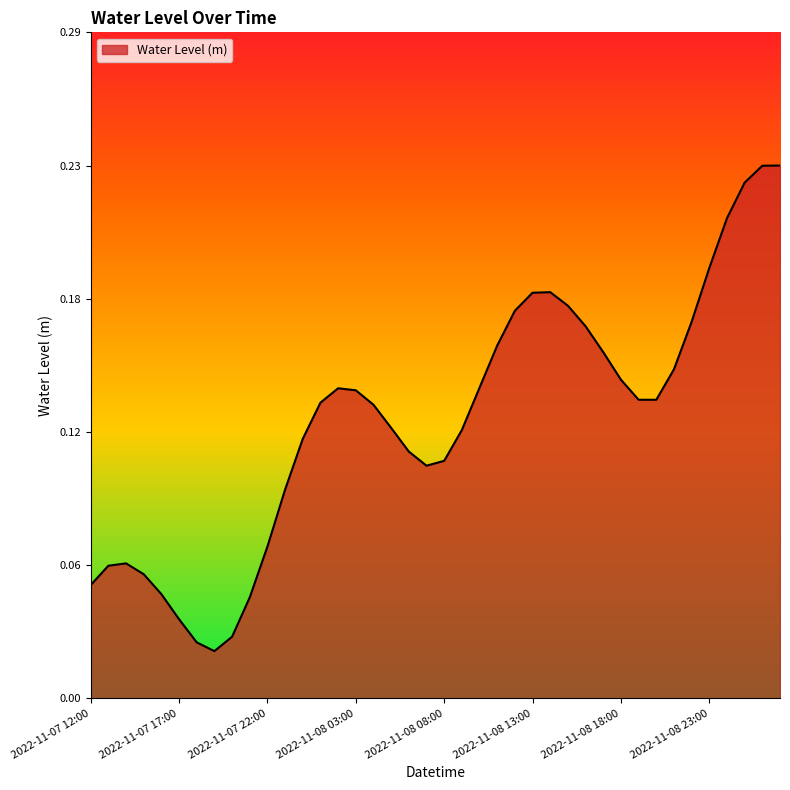

Where is the first local minimum?

2022-11-07 19:00